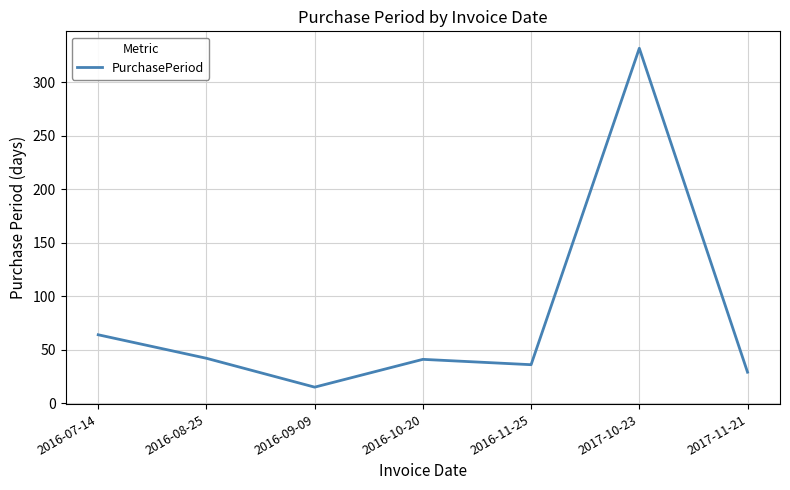

True or false: there are more than 2 points higher than both neighbors.

False